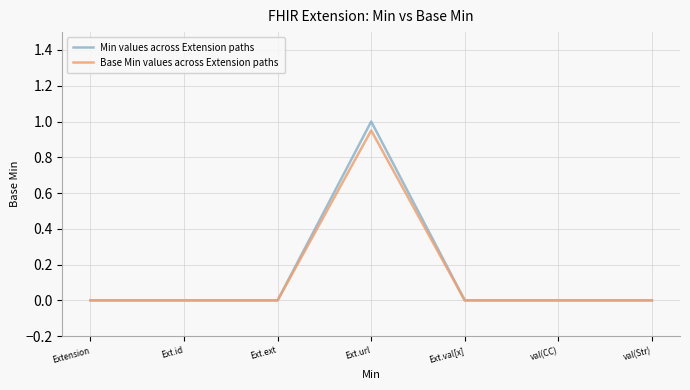

How many values in the Base Min values across Extension paths series exceed 0?

1